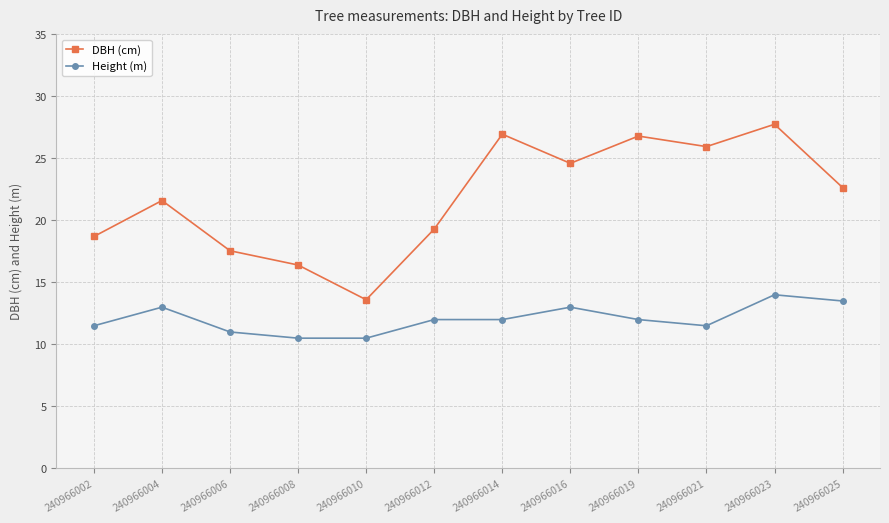

True or false: DBH (cm) and Height (m) intersect in this chart.

False